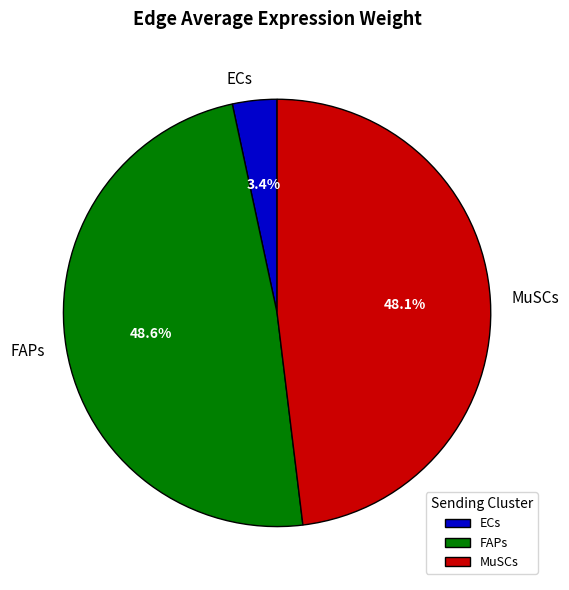

The ECs slice represents 3% of the pie. True or false?

True